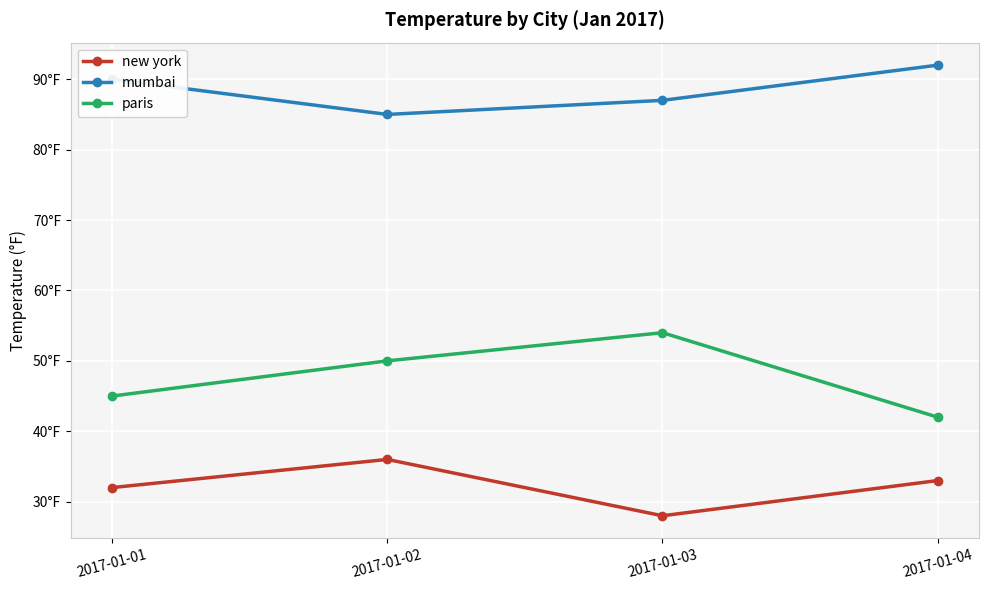

Reading left to right, what are all the values shown in this chart?

new york: 2017-01-01=32	2017-01-02=36	2017-01-03=28	2017-01-04=33
mumbai: 2017-01-01=90	2017-01-02=85	2017-01-03=87	2017-01-04=92
paris: 2017-01-01=45	2017-01-02=50	2017-01-03=54	2017-01-04=42